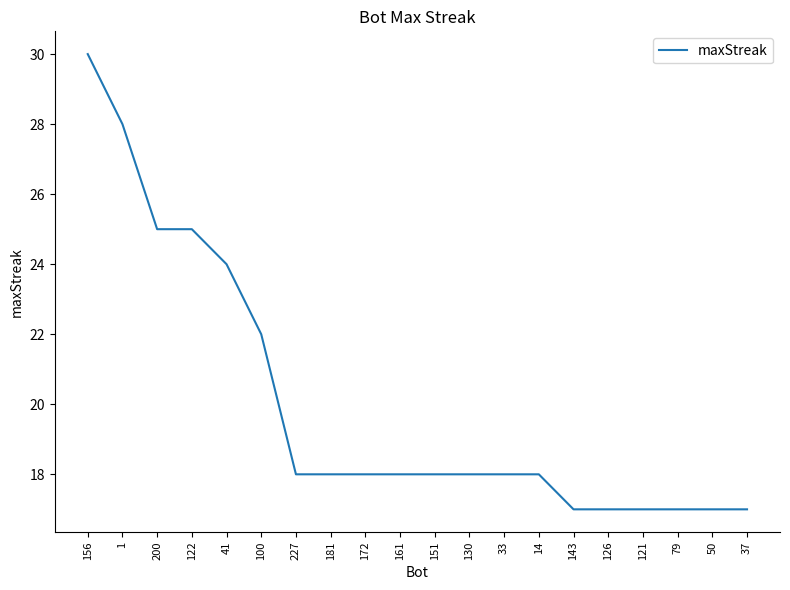

What position from the left is 200?

3